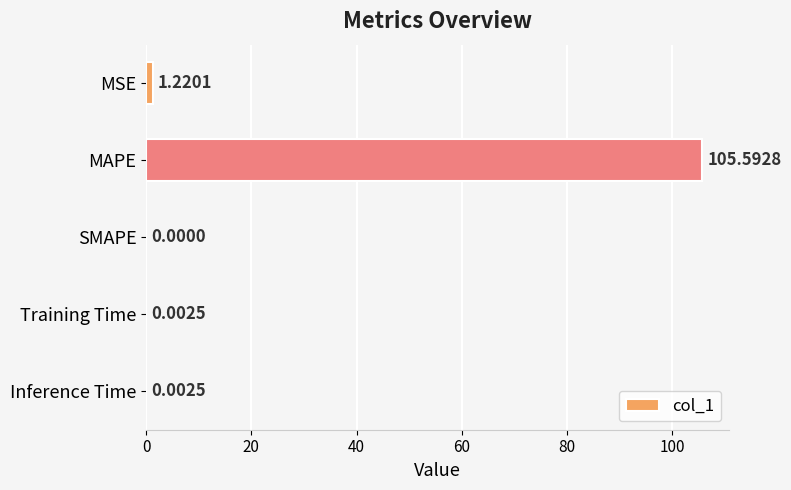

What is the sum of all values?

106.8